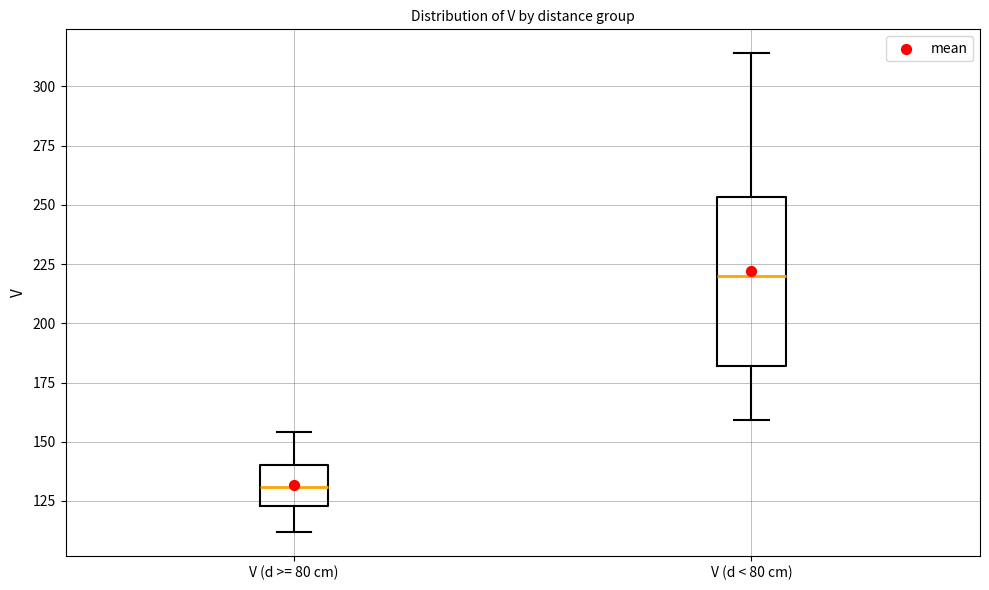

Which box has the highest median line?

V (d < 80 cm)